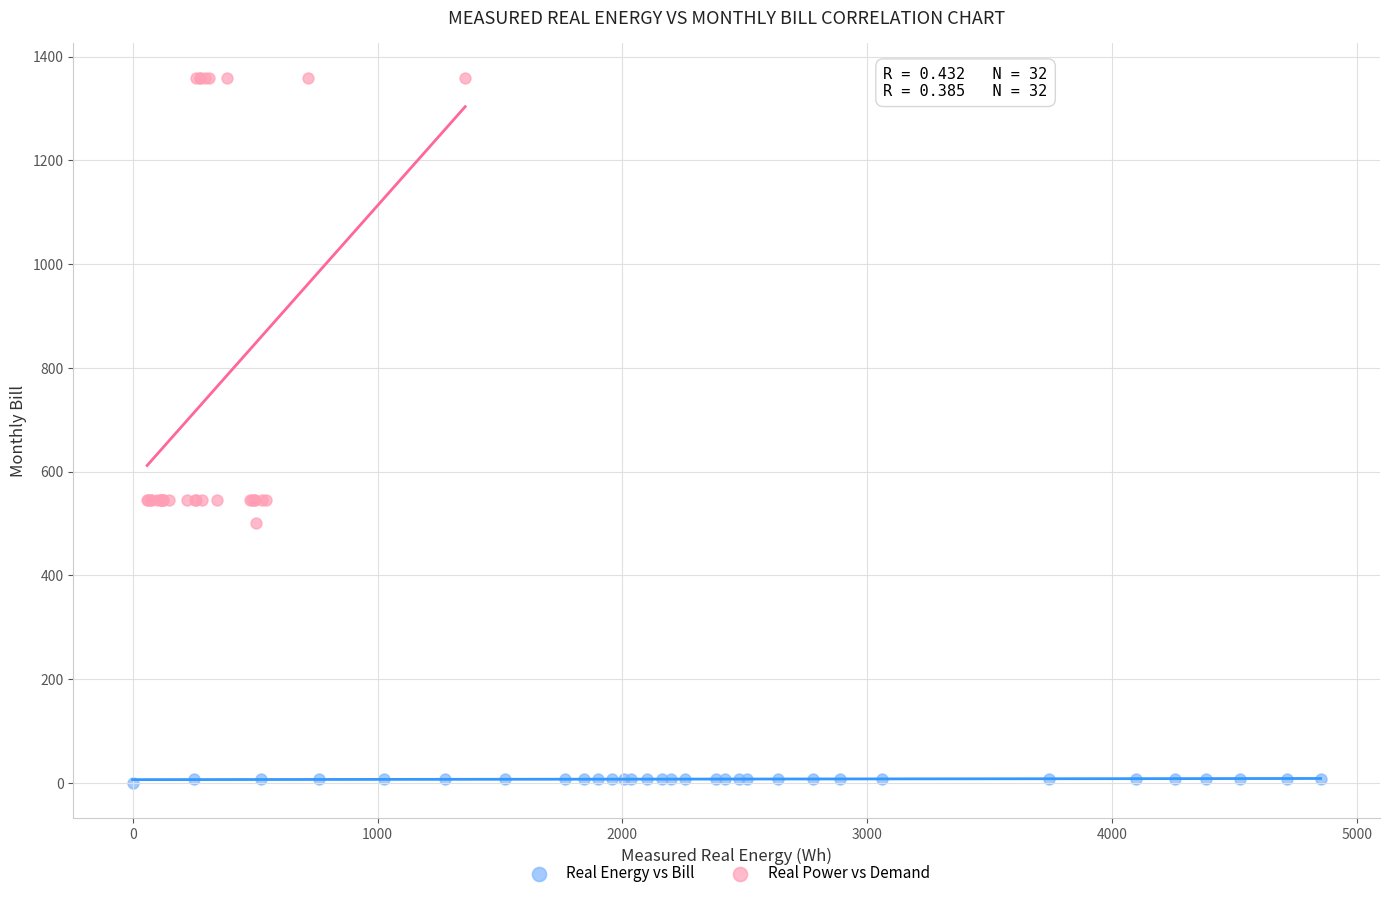

Which series reaches the maximum Y coordinate?

Real Power vs Demand